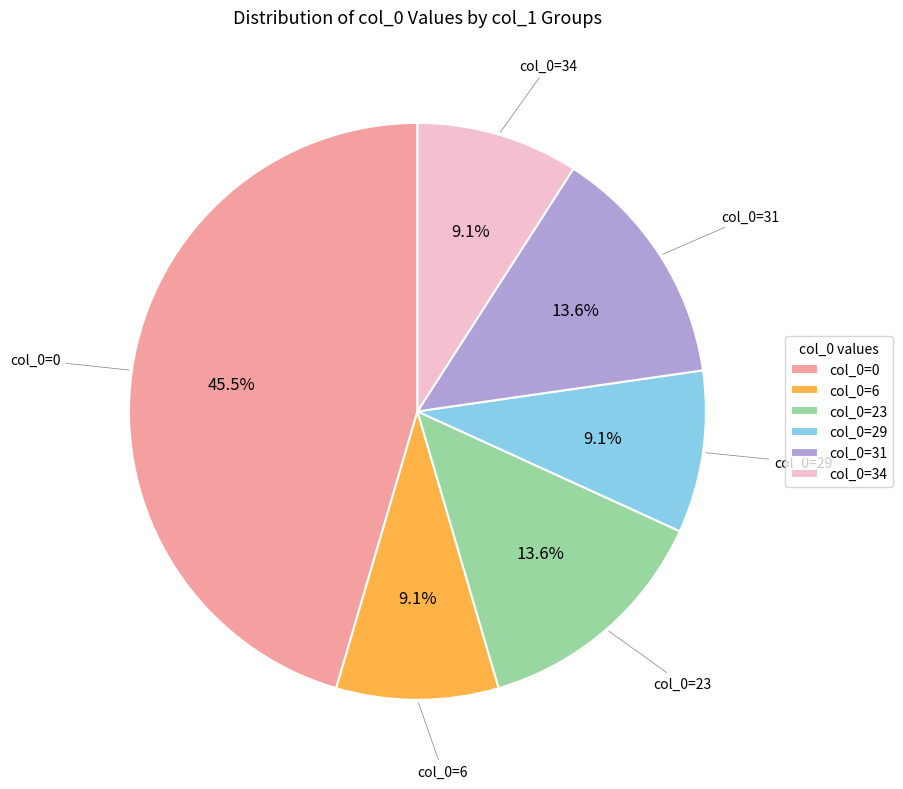

Which category has the biggest portion of the pie?

col_0=0